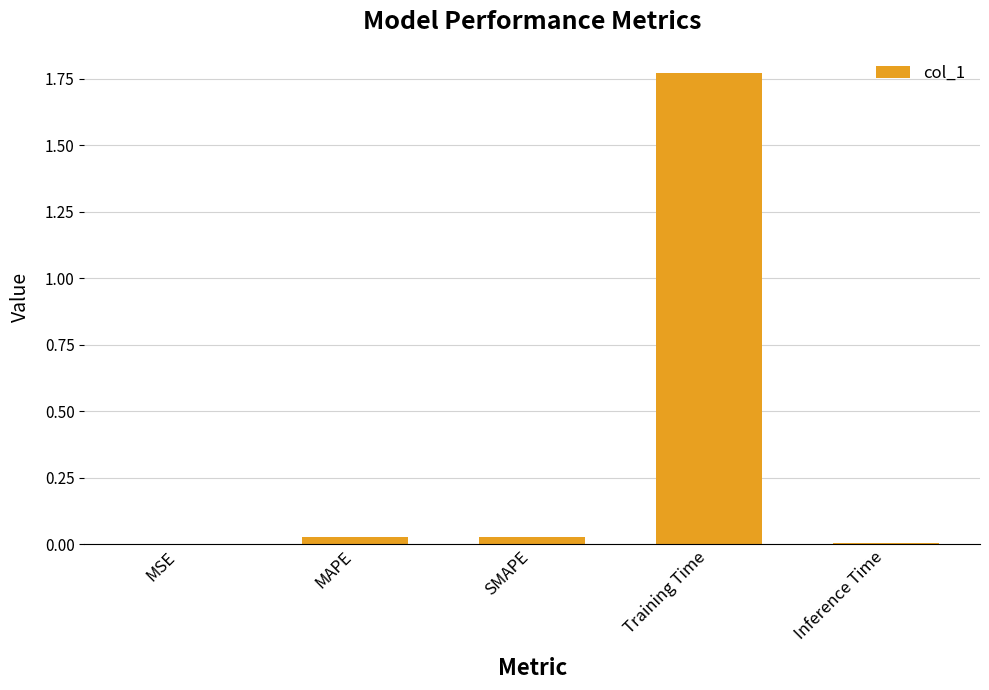

At which category does the chart reach its peak across all series?

Training Time